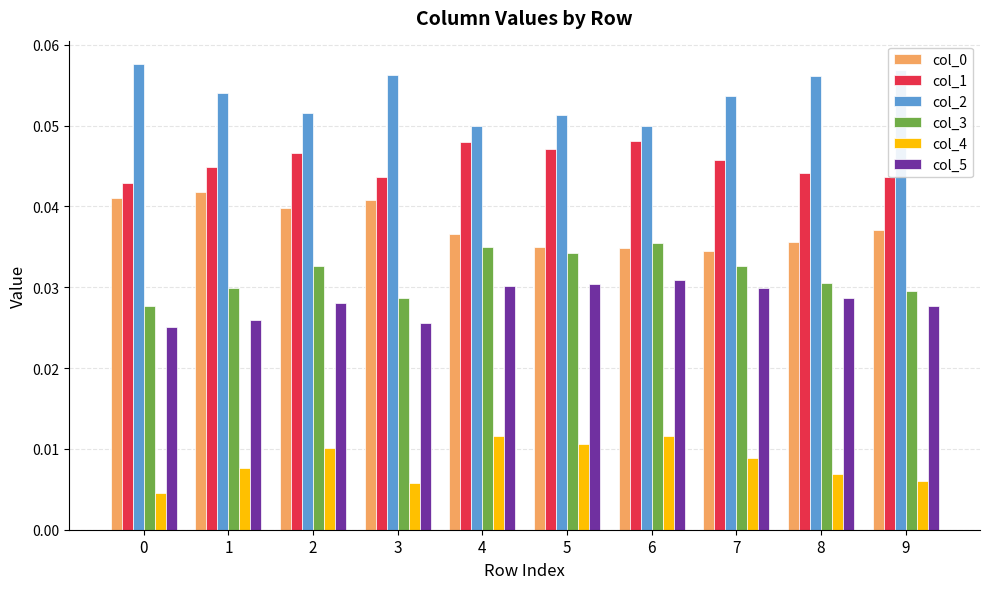

Which series has the largest total across all categories?

col_2